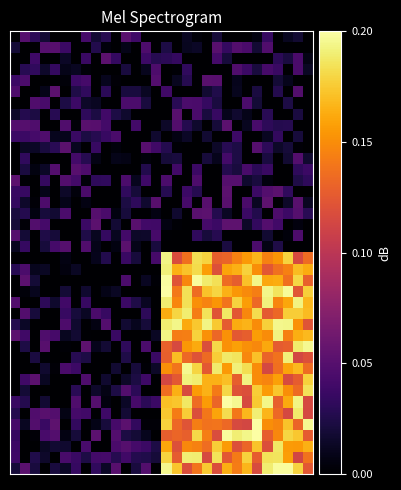

What is the greatest value displayed?

0.2